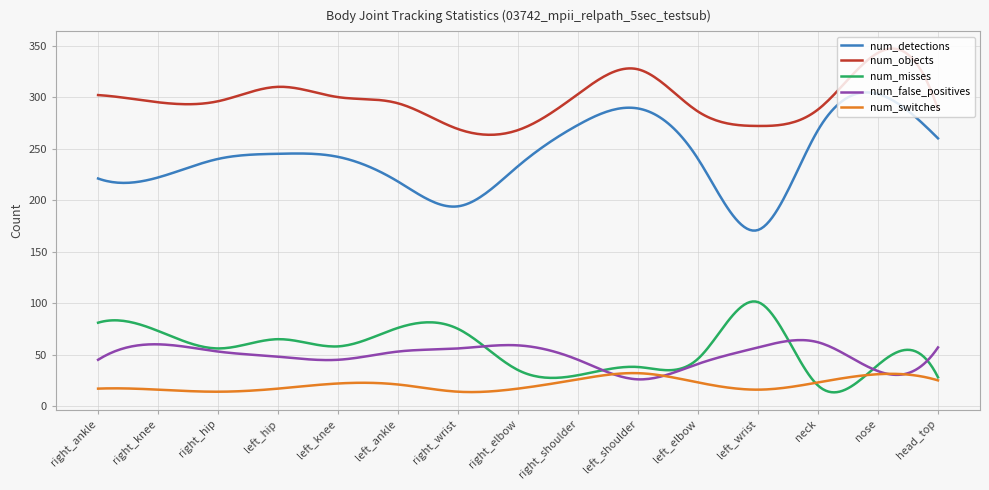

True or false: num_misses and num_objects intersect in this chart.

False